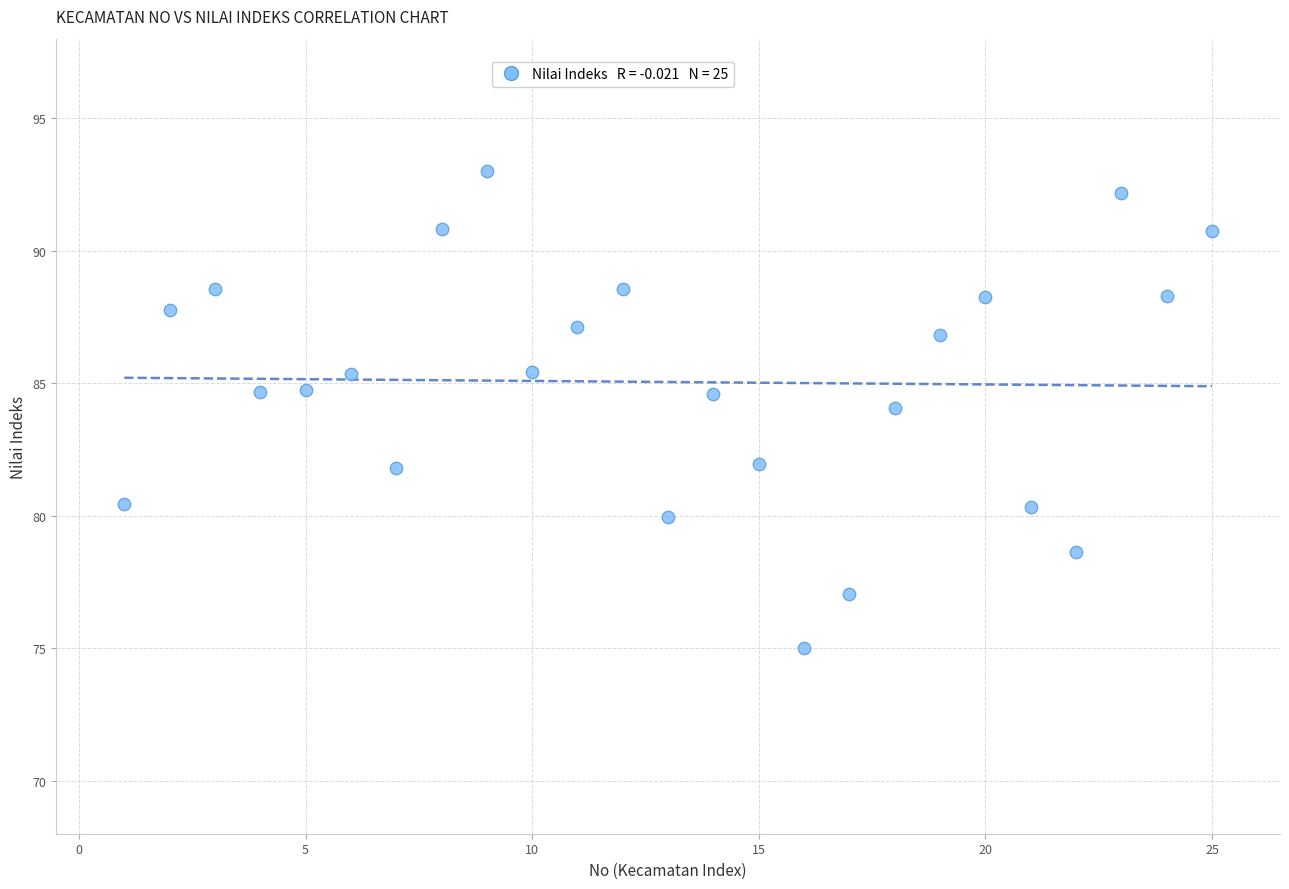

What is the range of Y values (max minus min)?

18.0